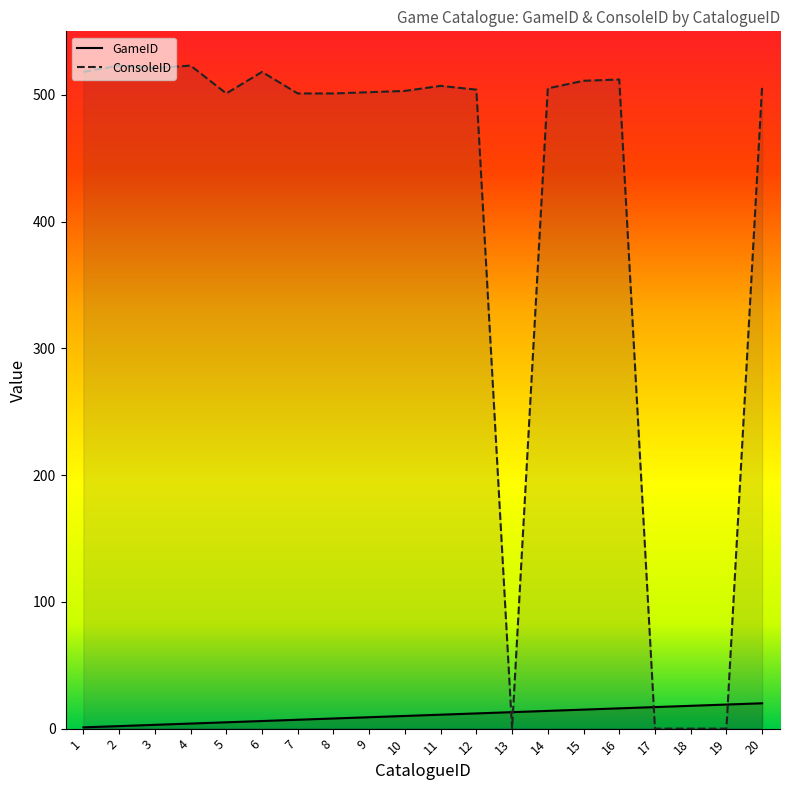

Reading left to right, extract all data points from this chart.

GameID: 1	2	3	4	5	6	7	8	9	10	11	12	13	14	15	16	17	18	19	20
ConsoleID: 518	523	521	523	501	518	501	501	502	503	507	504	0	505	511	512	0	0	0	507